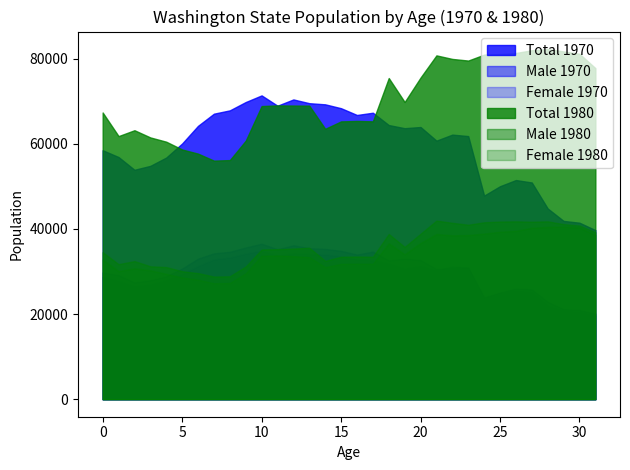

What is the total value across all series at 23?

282742